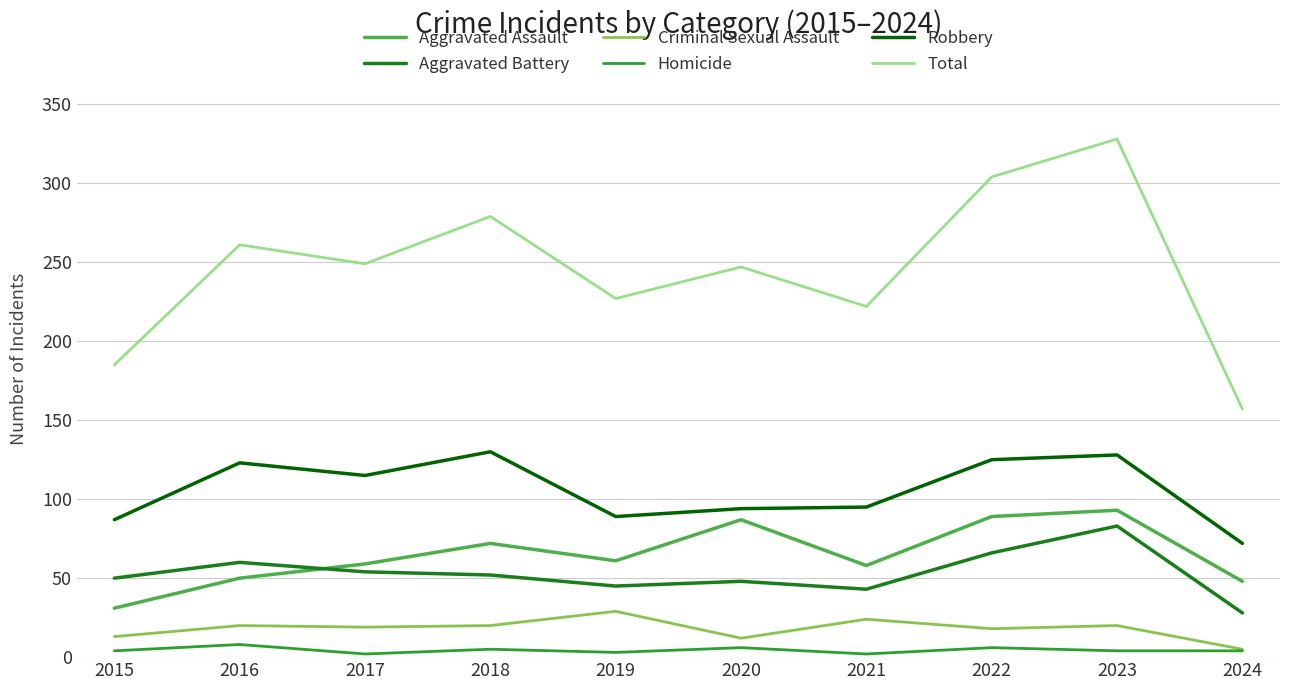

What is the difference between the second highest and minimum values in the Criminal Sexual Assault series?

19